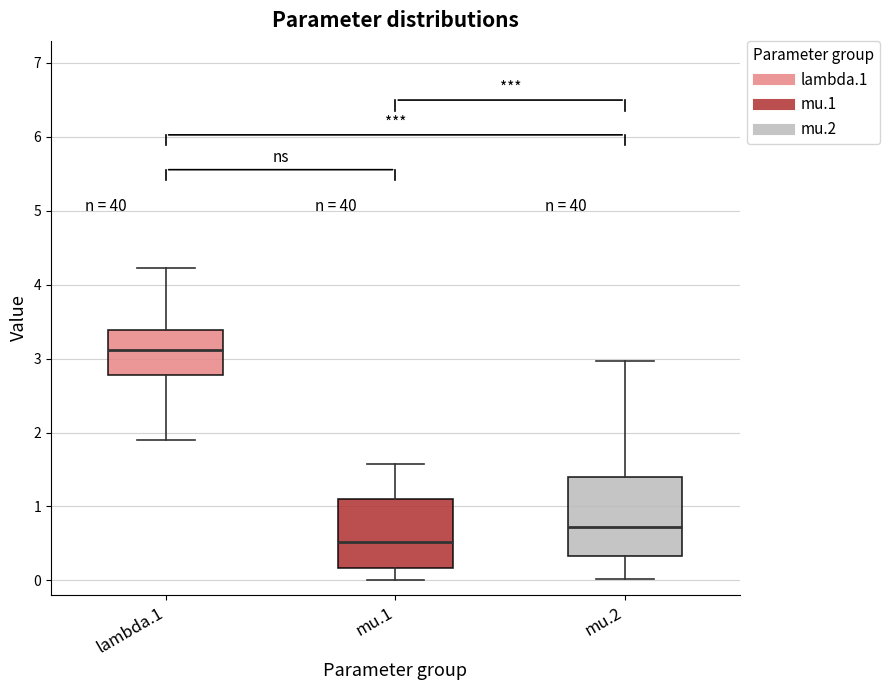

Where is the upper edge of the box for lambda.1 on the y-axis? The values are not printed on the chart, so give them approximately, as read against the axis.

3.4